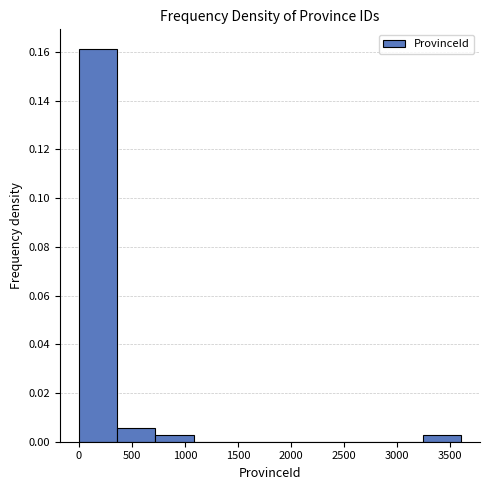

What is the height of the bar covering 700 to 1100 on the x-axis? Neither the bar edges nor the heights are printed on the chart, so give them approximately, as read against the axes.

0.002